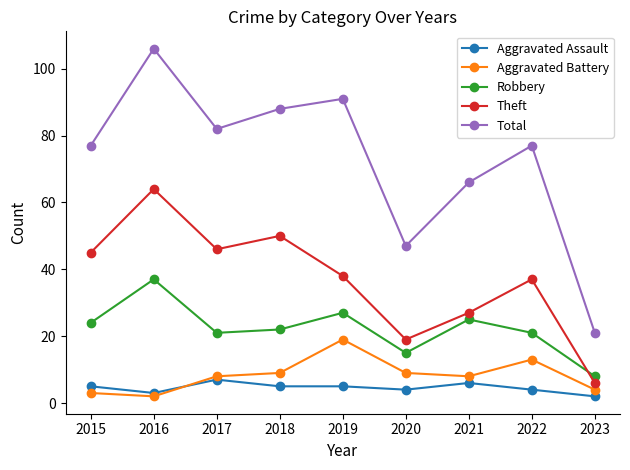

How many lines are shown in the chart?

5